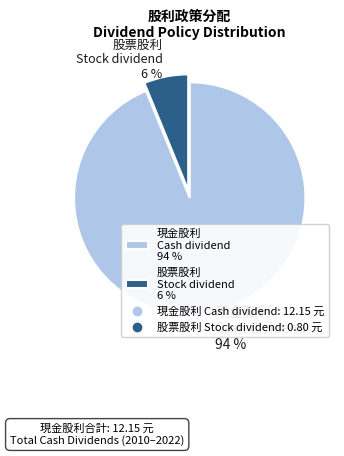

Between 現金股利 Cash dividend 94 % and 股票股利 Stock dividend 6 %, which is larger?

現金股利 Cash dividend 94 %